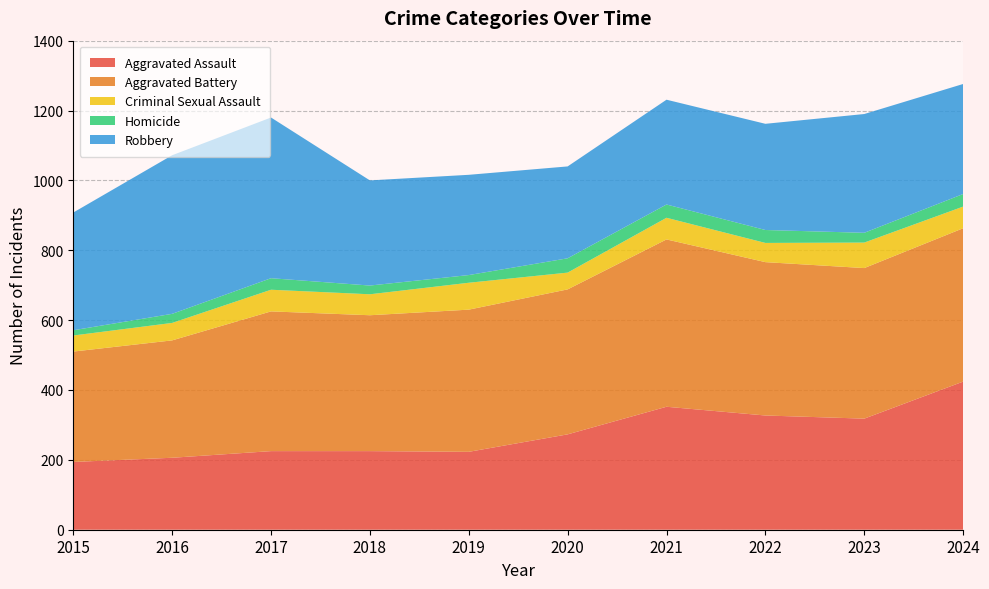

Reading left to right, list all the values displayed in this chart.

Aggravated Assault: 194	206	225	225	223	273	352	327	318	424
Aggravated Battery: 316	336	400	389	407	415	479	439	431	439
Criminal Sexual Assault: 46	50	62	60	77	48	62	55	73	62
Homicide: 15	26	33	25	22	41	38	37	28	36
Robbery: 337	454	460	301	287	263	300	304	340	315